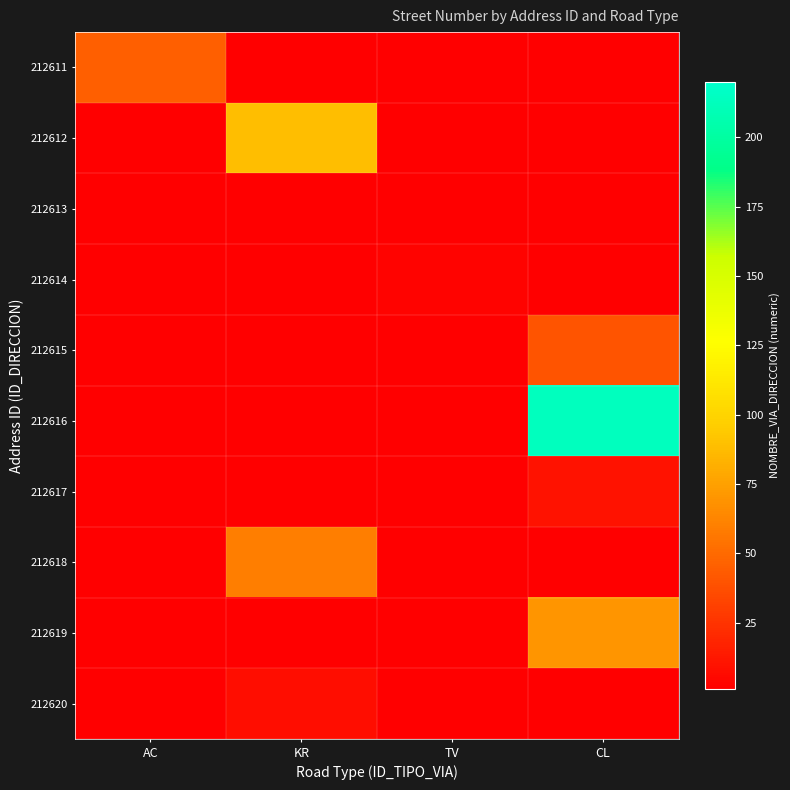

Is it true that 212611 equals 0 at KR?

True